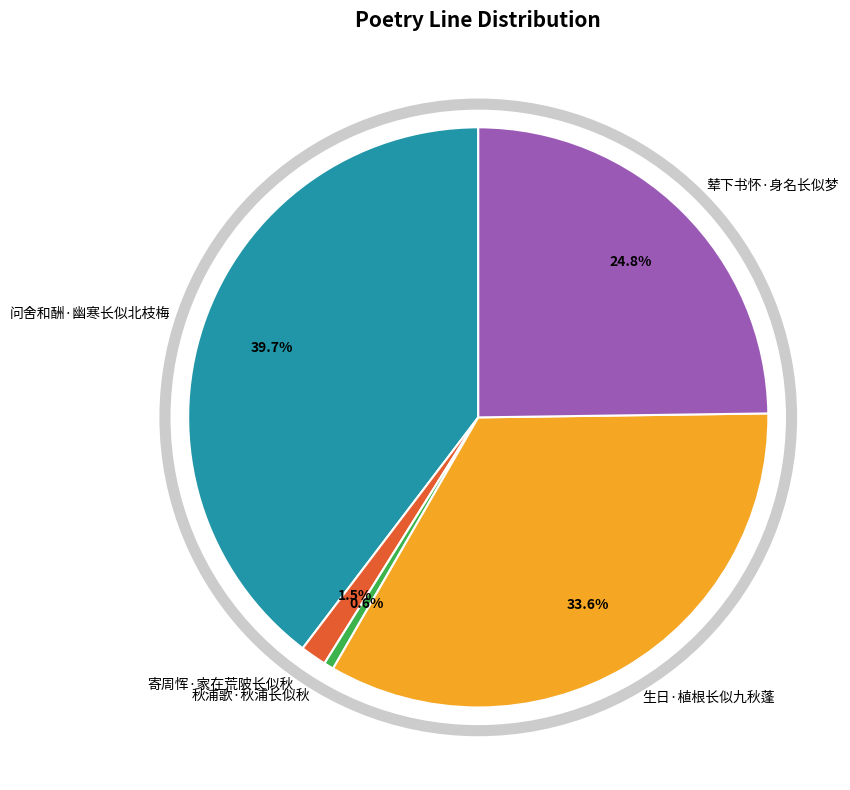

Which category has the smallest portion of the pie?

秋浦歌·秋浦长似秋